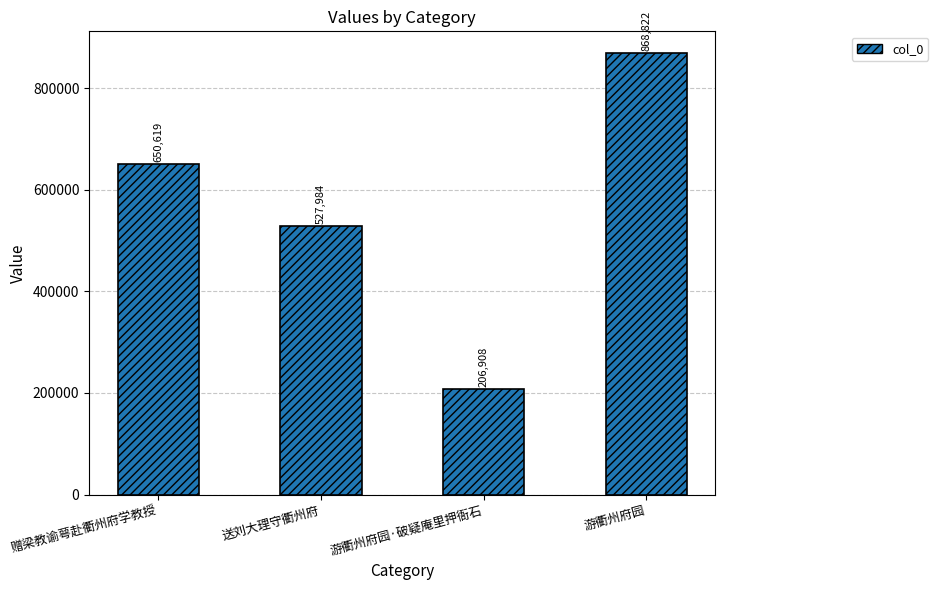

How many bars are there in total?

4